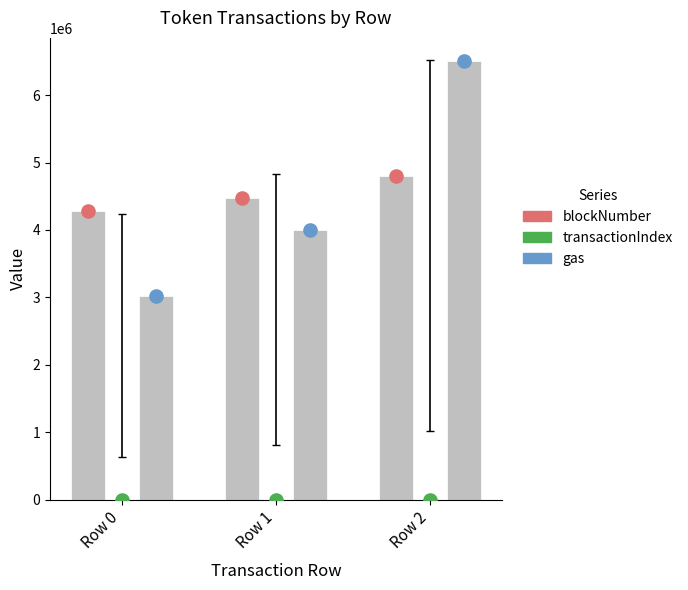

What are all the series names shown in the legend?

blockNumber, transactionIndex, gas